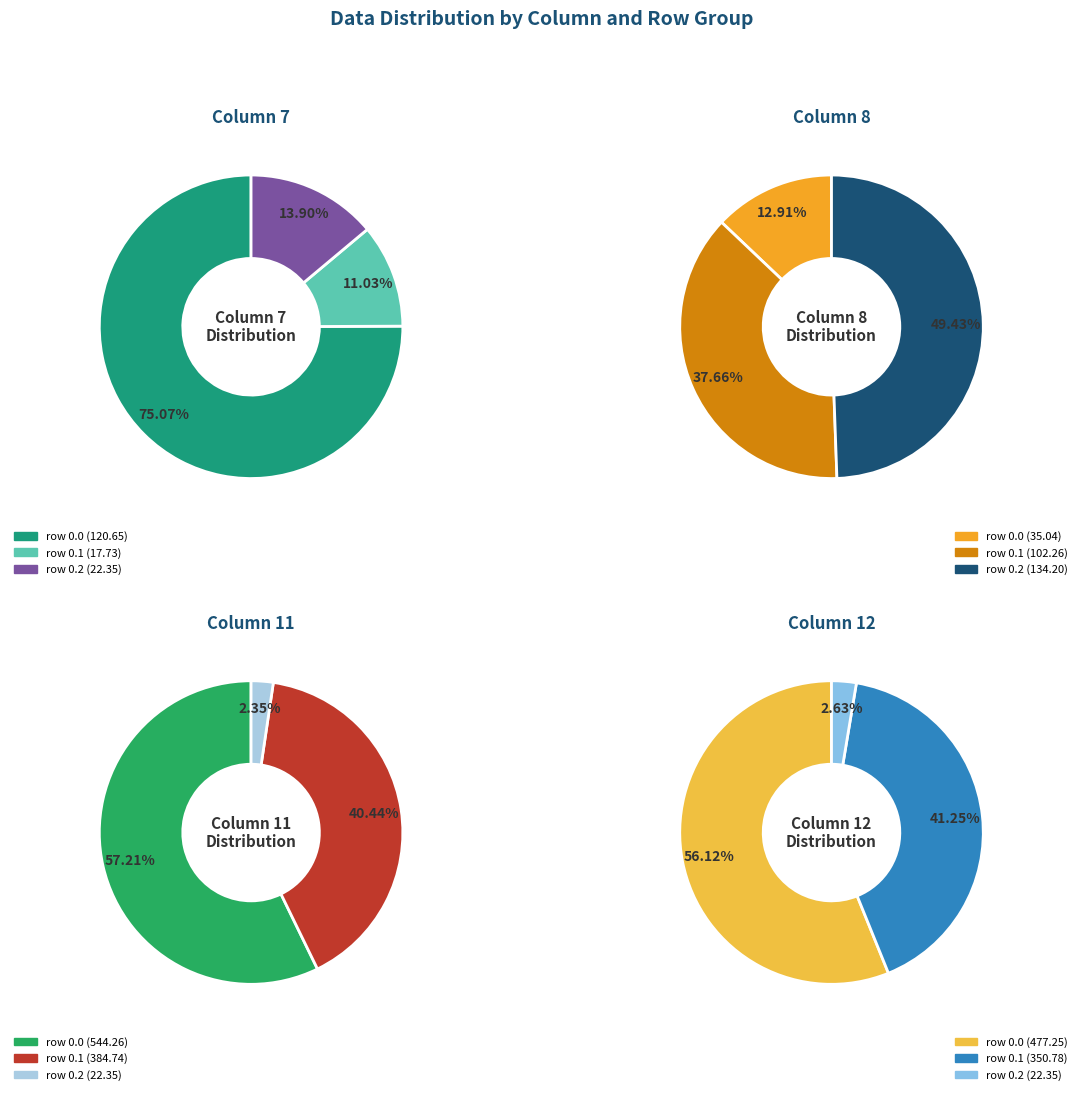

Which slice is the smallest?

Row 0.2